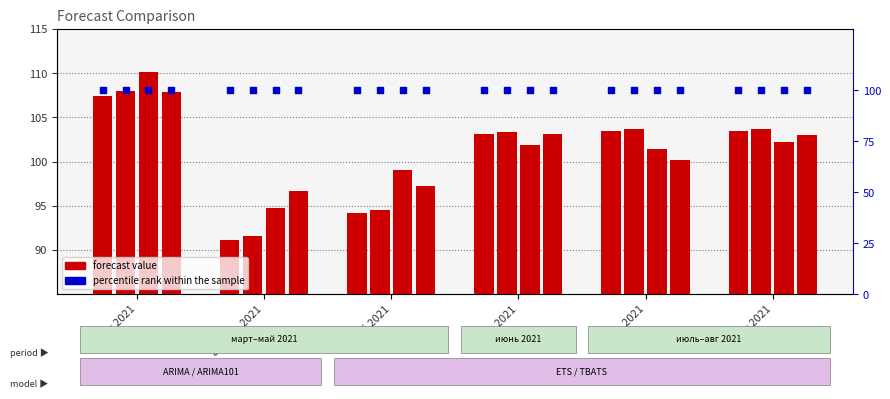

Is the value of ets_fun at август 2021 greater than the value of tbats_fun at май 2021?

Yes